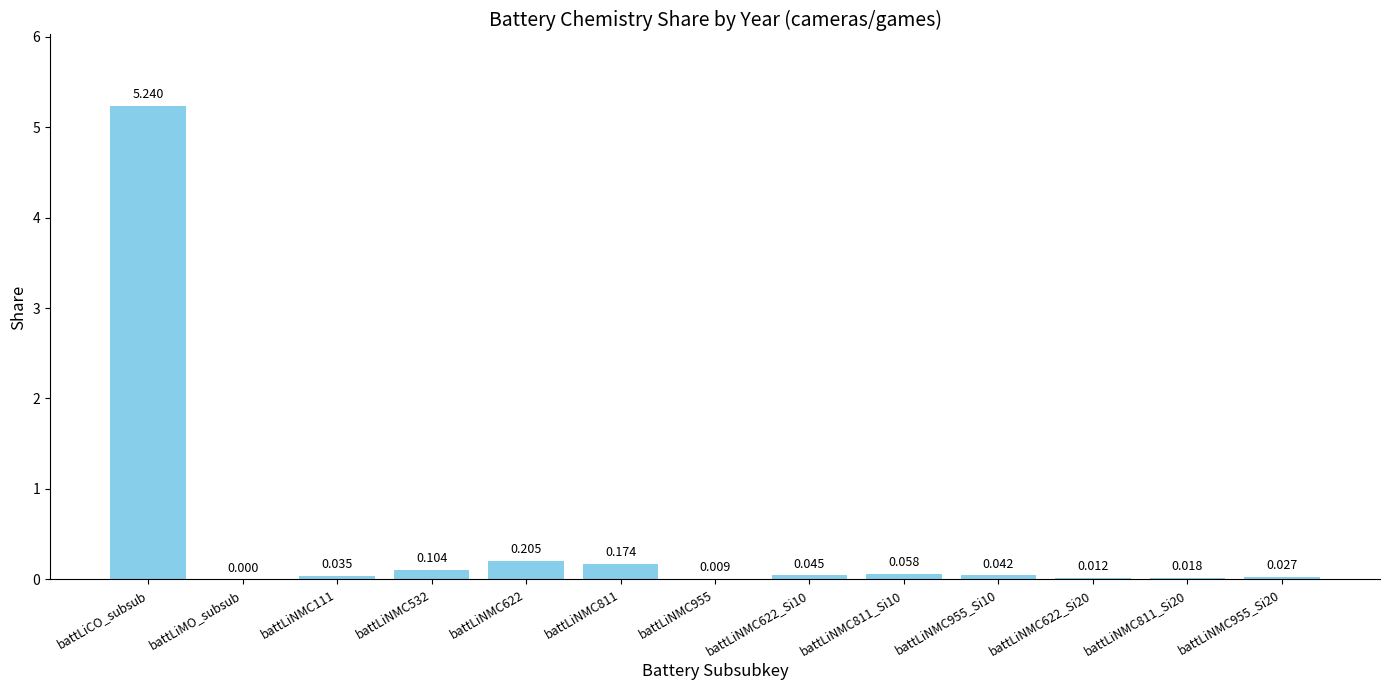

Which category has the highest value across all series?

battLiCO_subsub